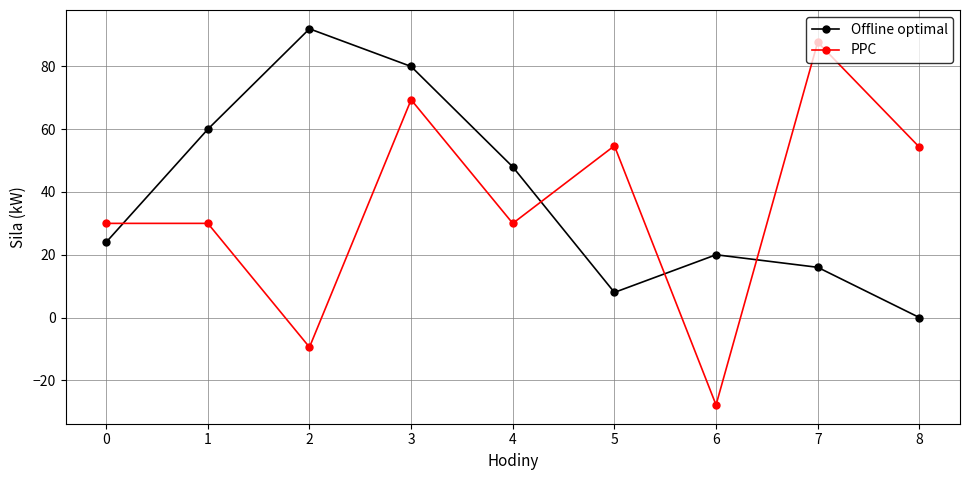

What is the greatest value displayed?

92.0